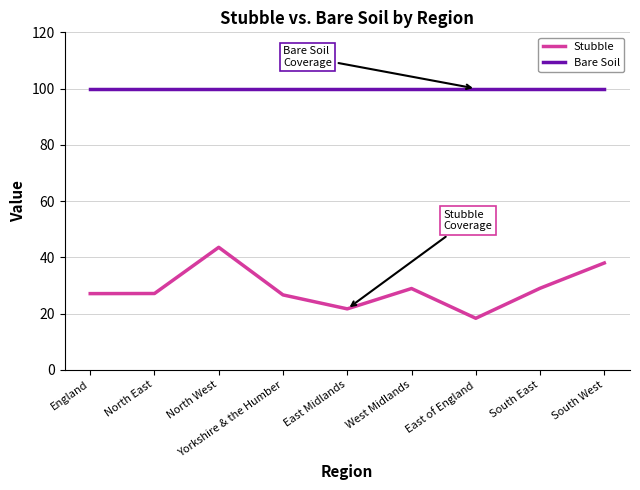

What position from the left is South West?

9